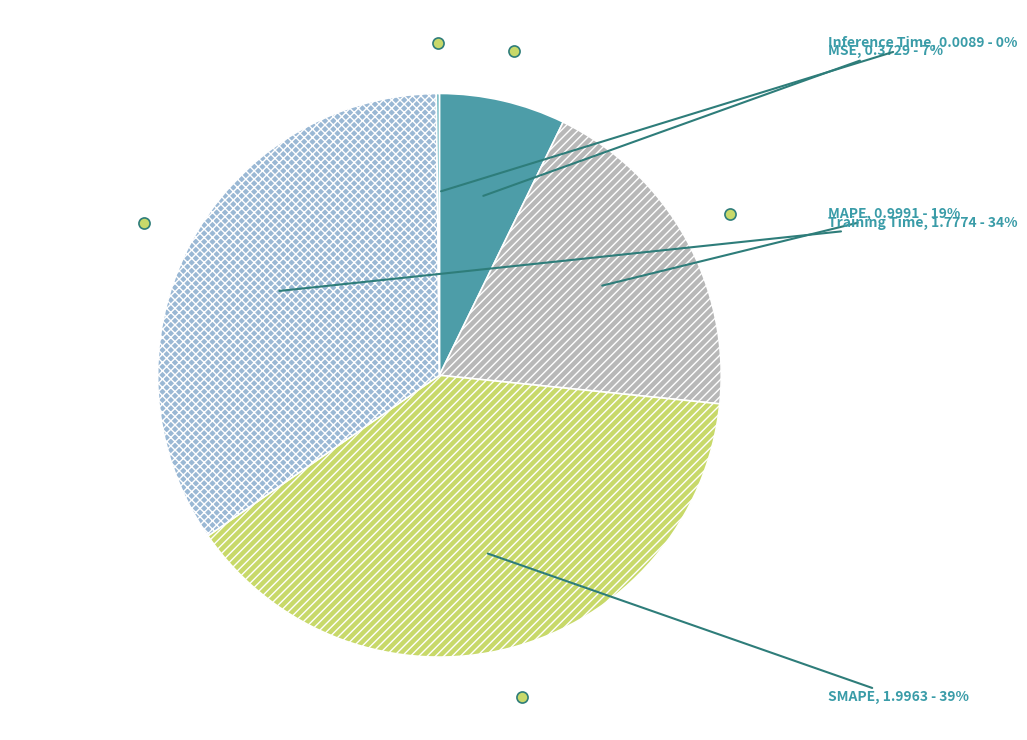

What is the largest slice in the pie chart?

SMAPE